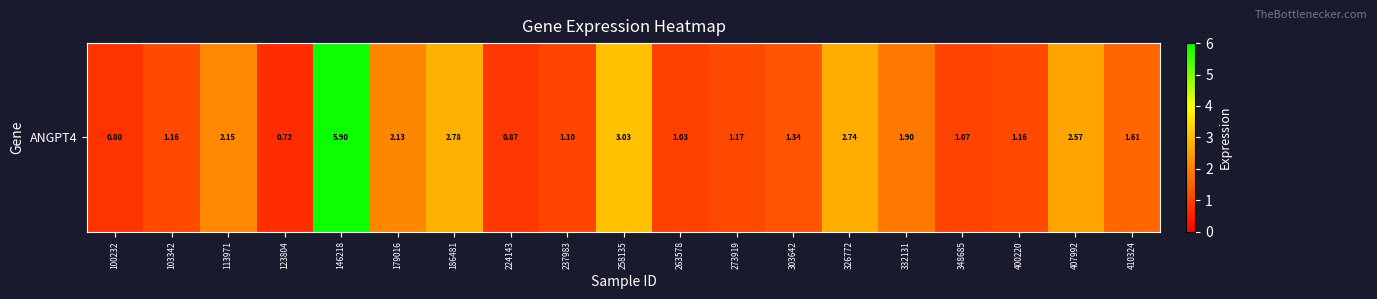

How many data points does each series have?

19